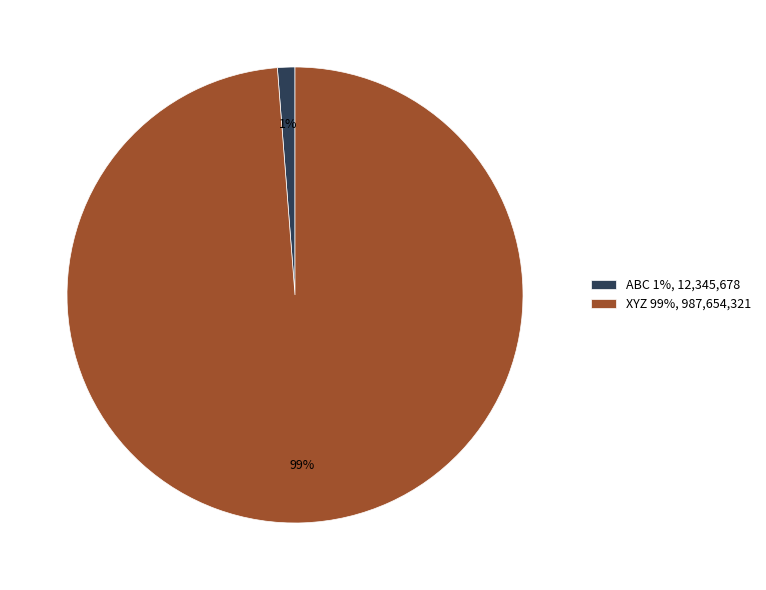

Which has a higher value, ABC 1%, 12,345,678 or XYZ 99%, 987,654,321?

XYZ 99%, 987,654,321